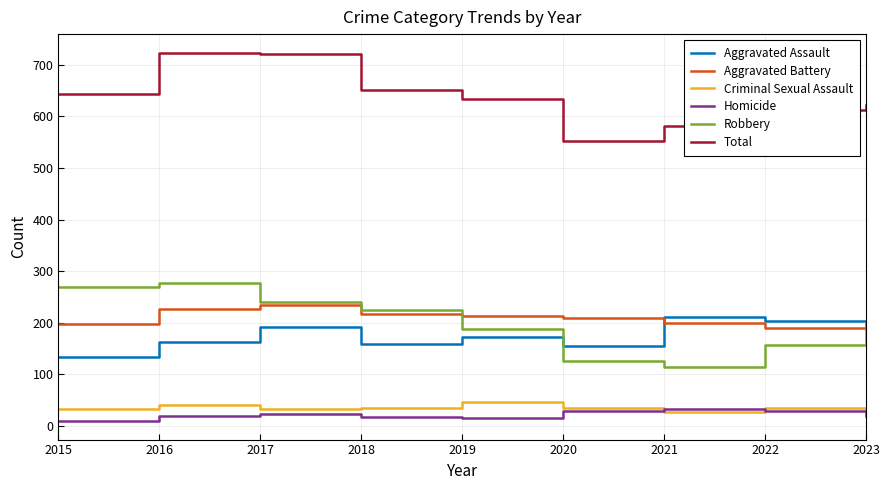

Is it true that Aggravated Assault equals 162 at 2016?

True